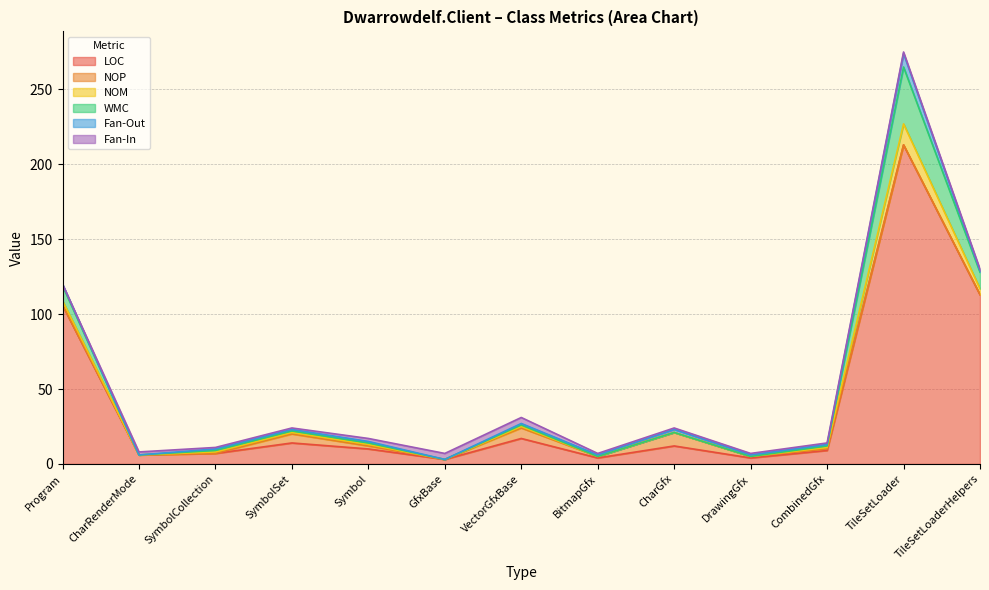

How many series are shown in this chart?

6